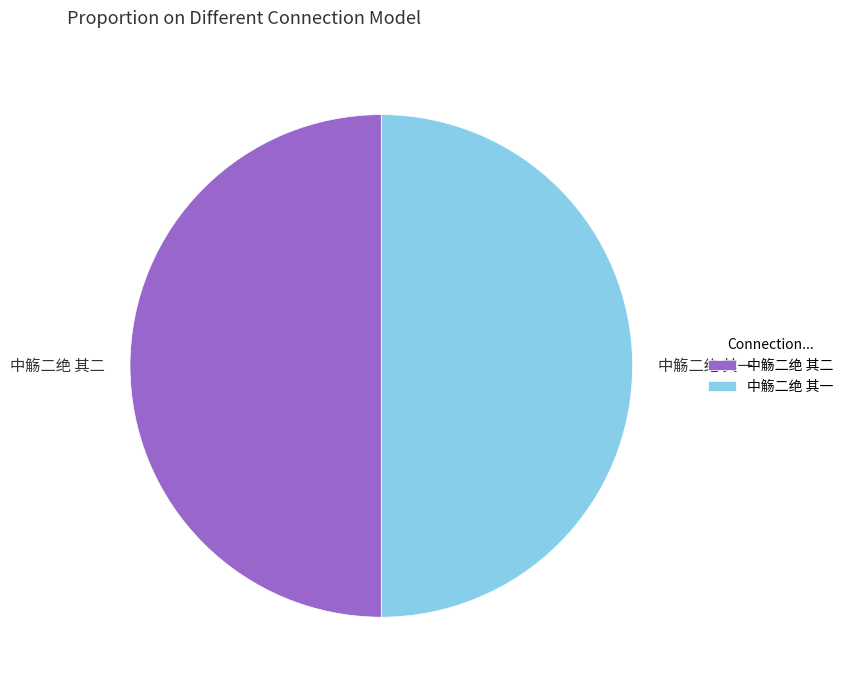

Is it true that 中觞二绝 其二 is 50% of the pie?

True